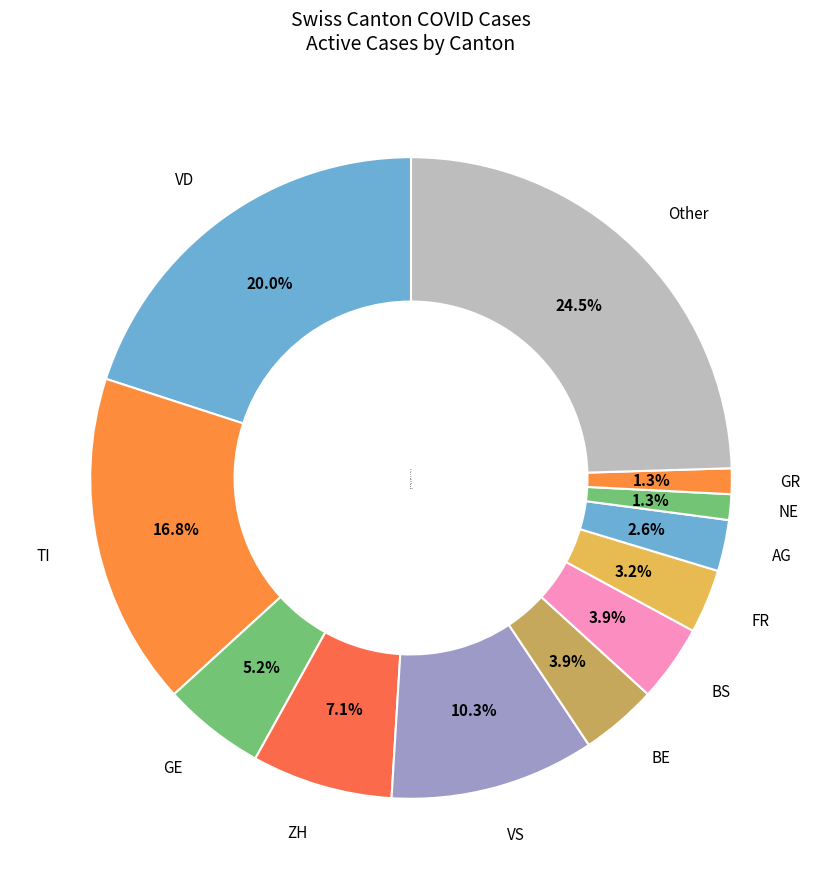

Approximately how many times larger is the value at Other compared to GE?

4.7